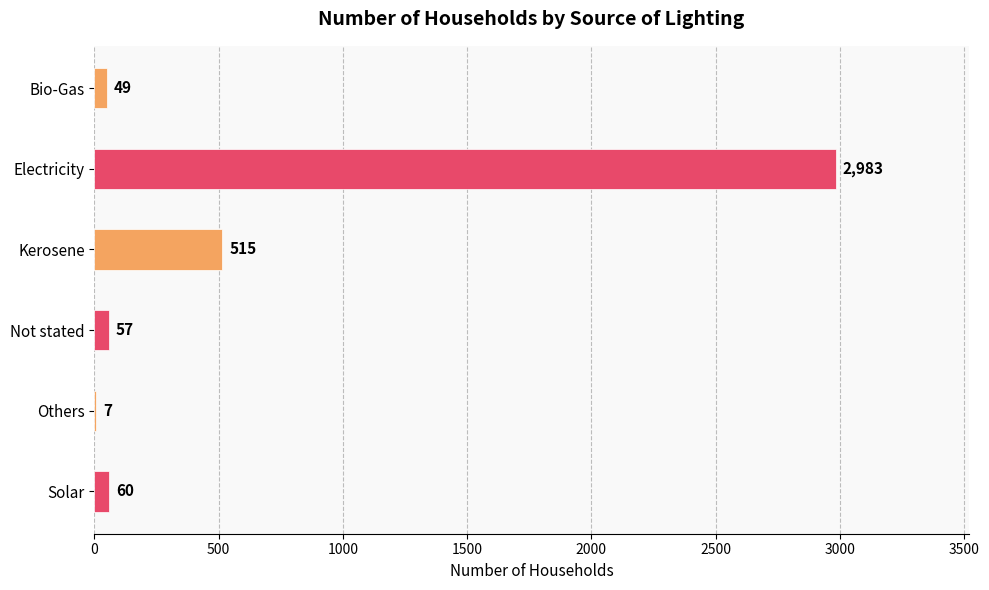

Count the number of data series in this chart.

1